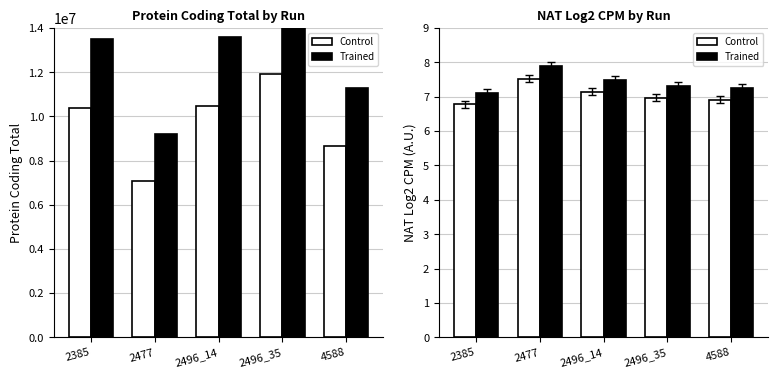

At which label is NATLOG2CPM closest to 7?

2496_35